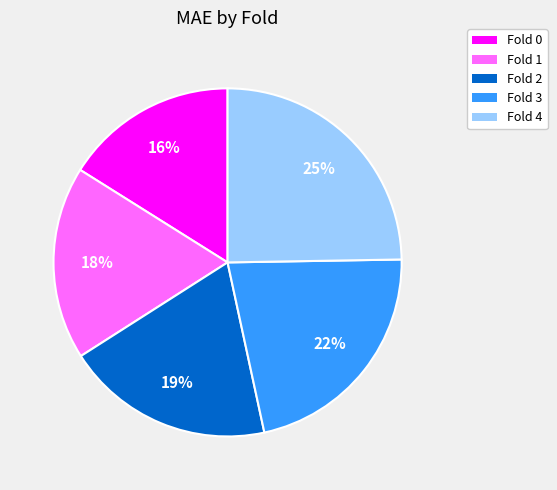

The Fold 0 slice represents 16% of the pie. True or false?

True